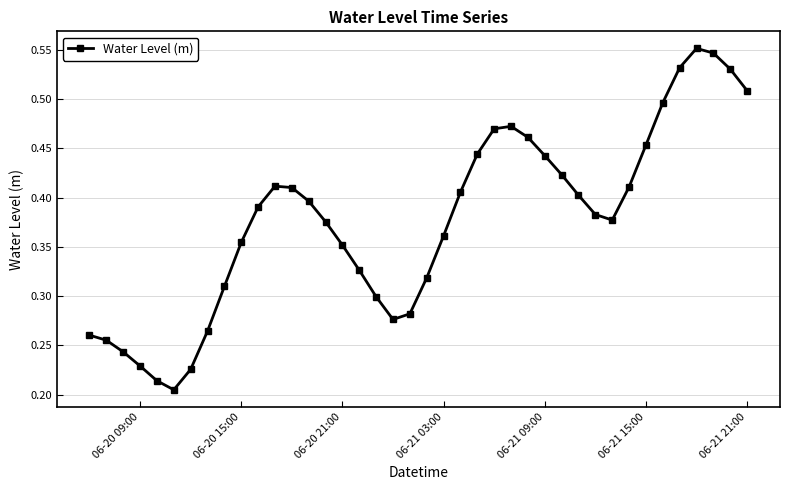

What is the sum of all values?

15.1